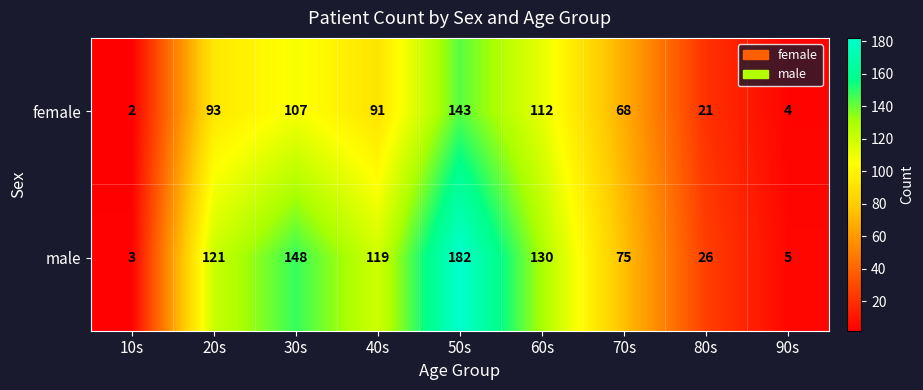

The value of female at 90s is 5. True or false?

False